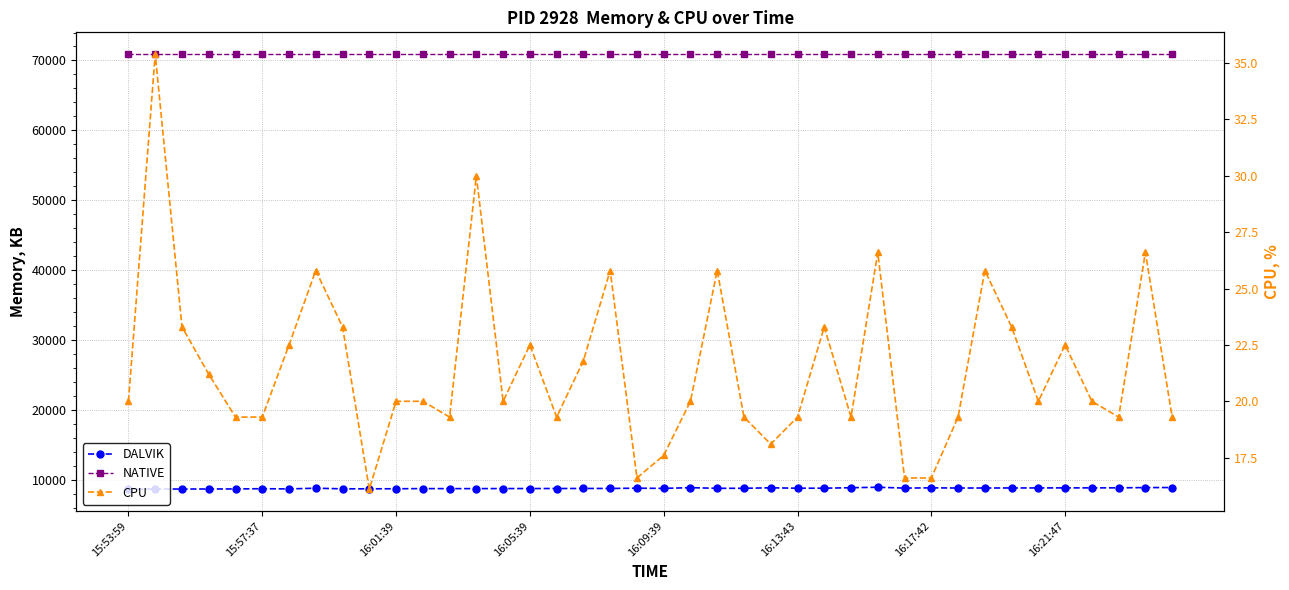

True or false: DALVIK and NATIVE intersect in this chart.

False